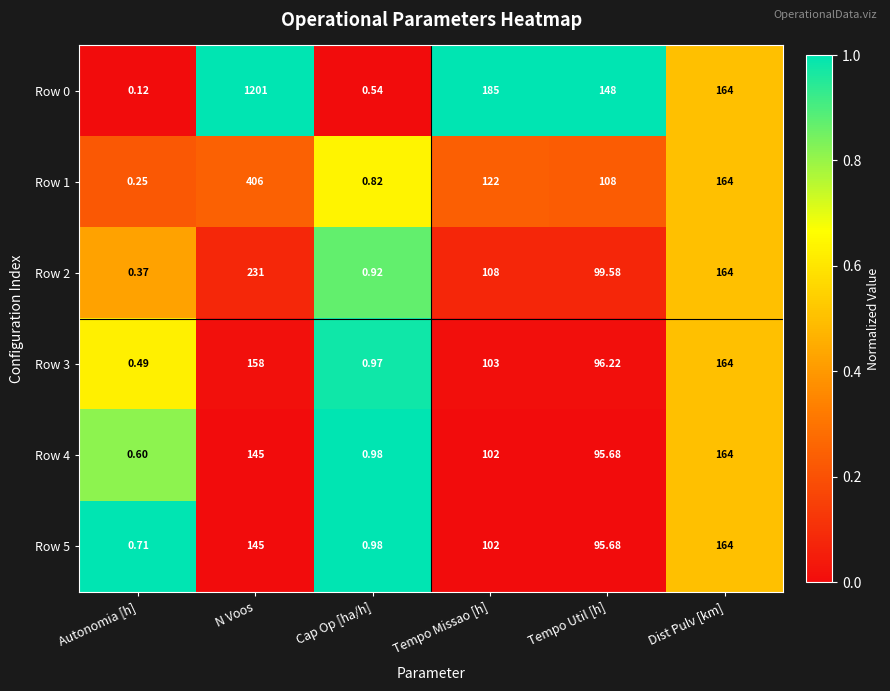

List the labels in order of Row 0 value, smallest first.

Autonomia [h], Cap Op [ha/h], Tempo Util [h], Dist Pulv [km], Tempo Missao [h], N Voos